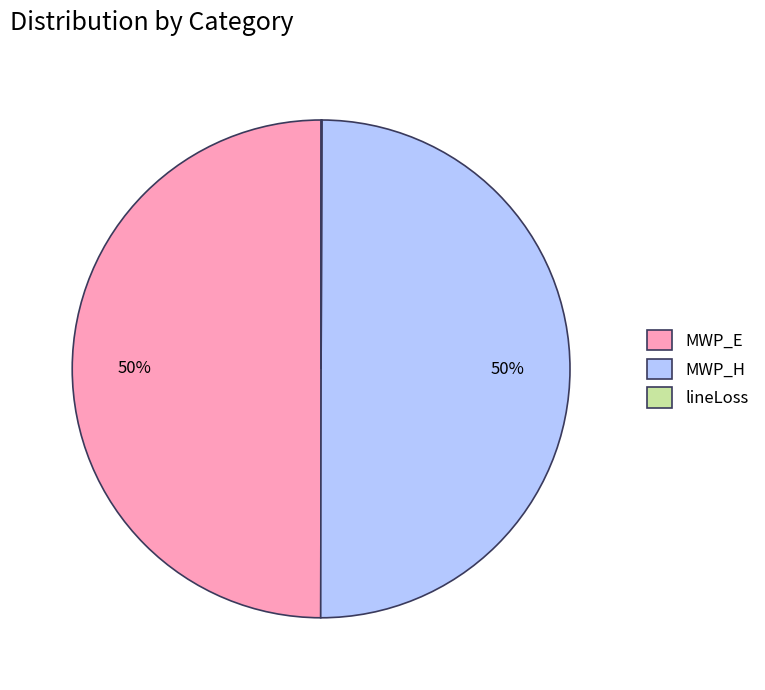

To the nearest percent, what is the average slice percentage?

33%